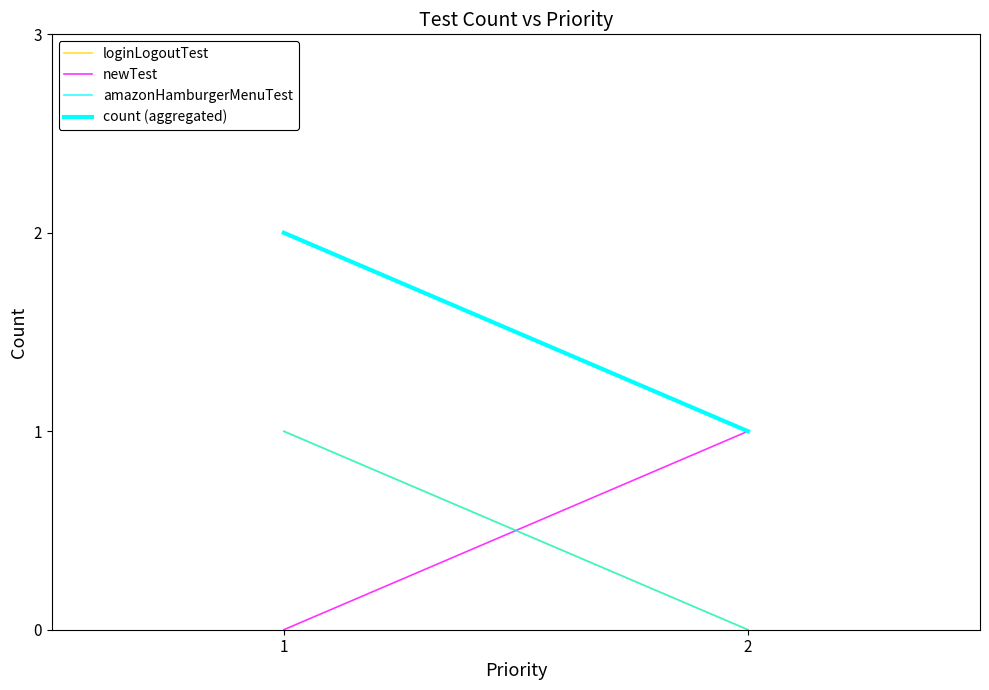

How many categories are shown in the chart?

2